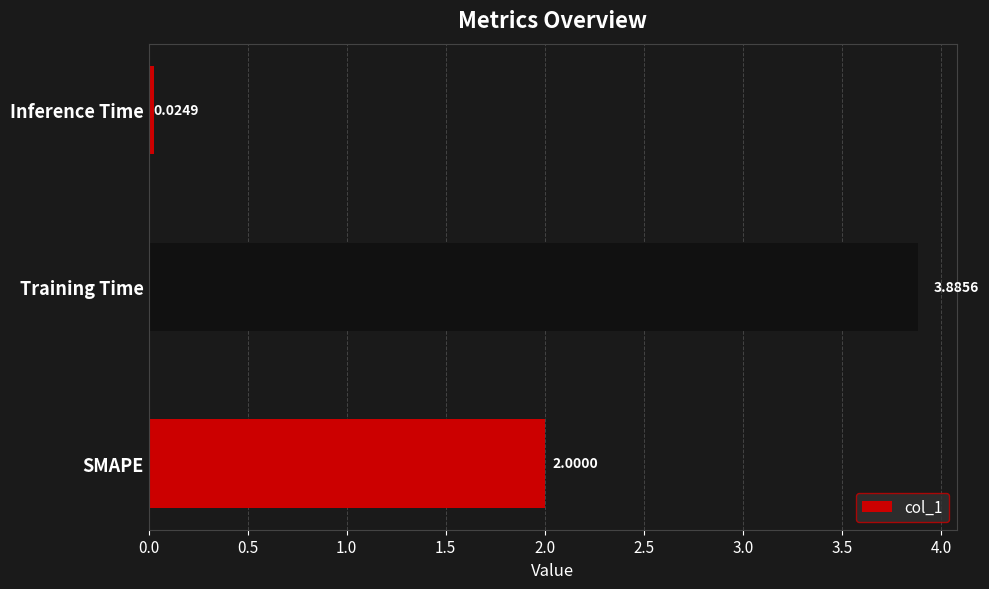

What is the difference between the maximum and minimum values?

3.9